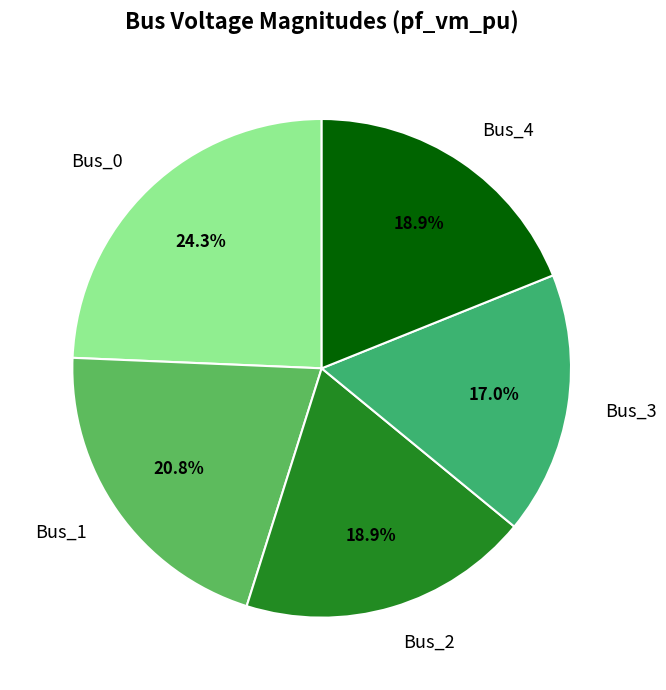

What is the smallest slice in the pie chart?

Bus_3